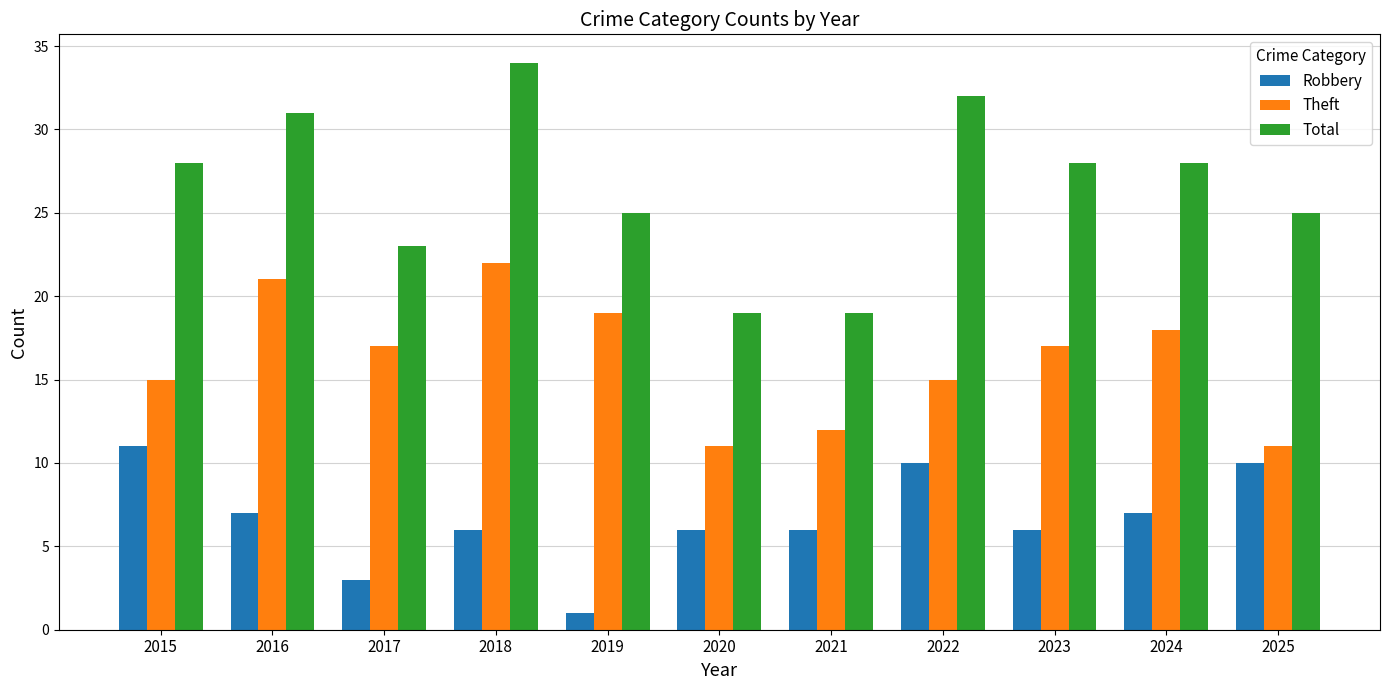

What is the difference between the maximum and second lowest values in the Robbery series?

8